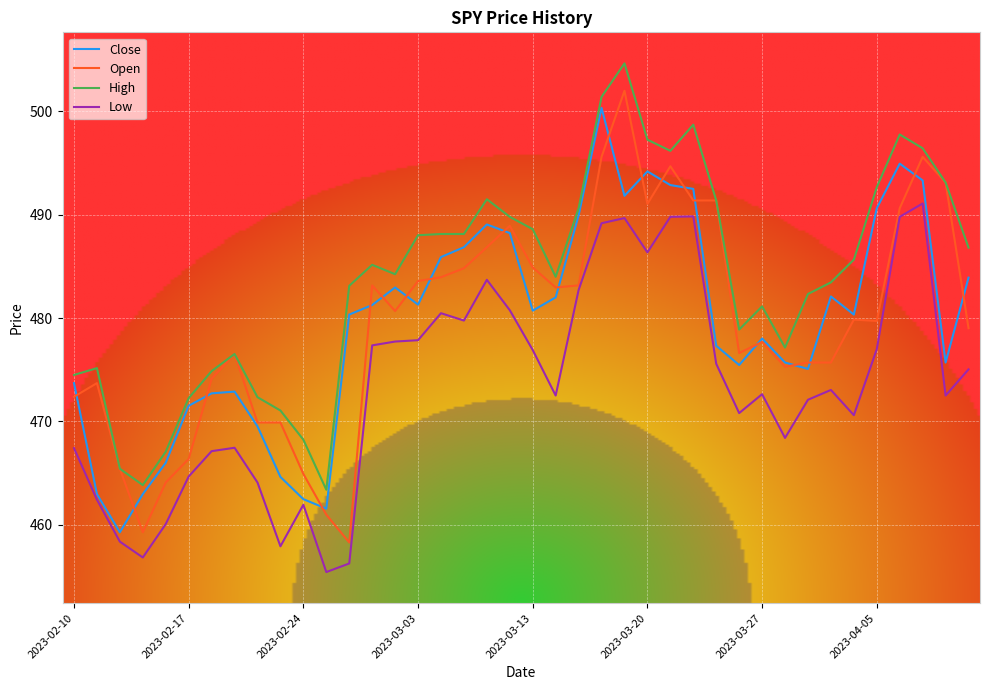

True or false: High and Low cross at least once.

False